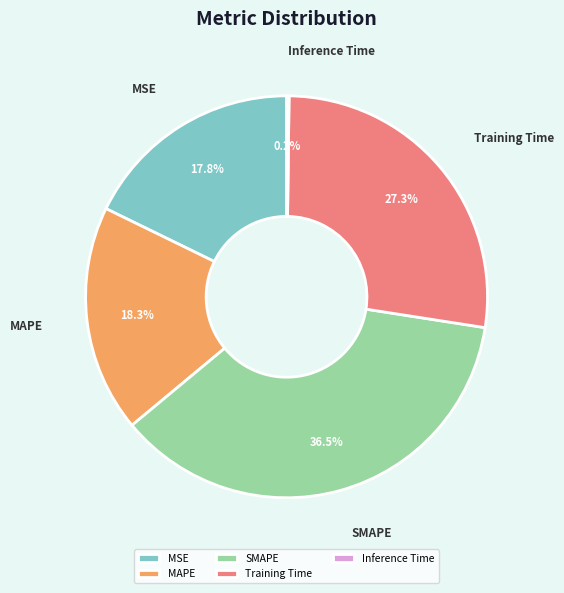

Is the sum of MAPE and MSE greater than half?

No